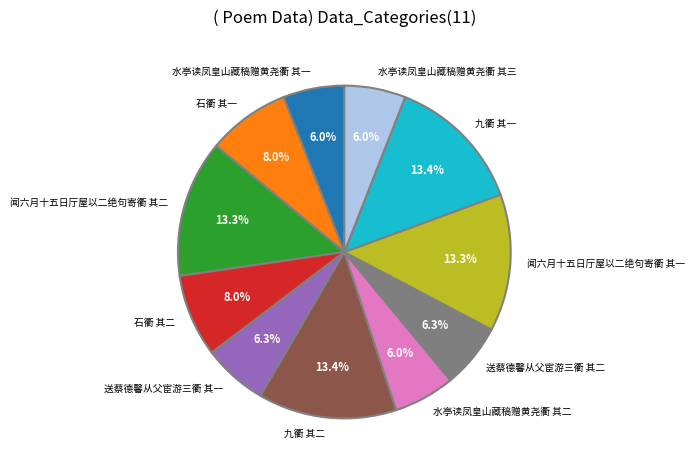

Does 石衢 其二 account for over 50% of the chart?

No